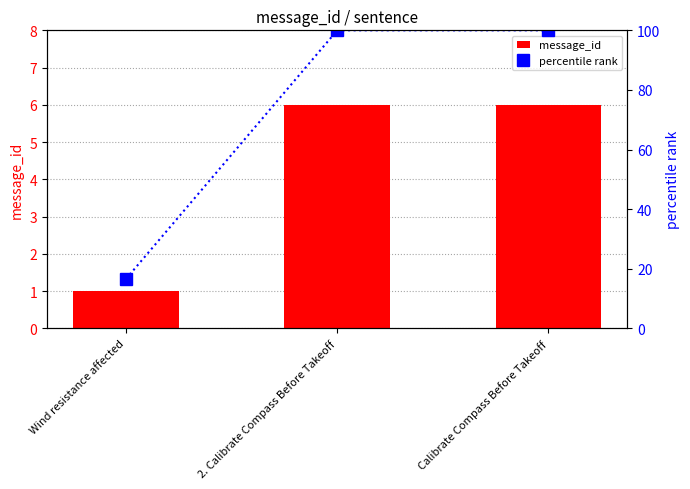

At which label is message_id closest to 3?

Wind resistance affected